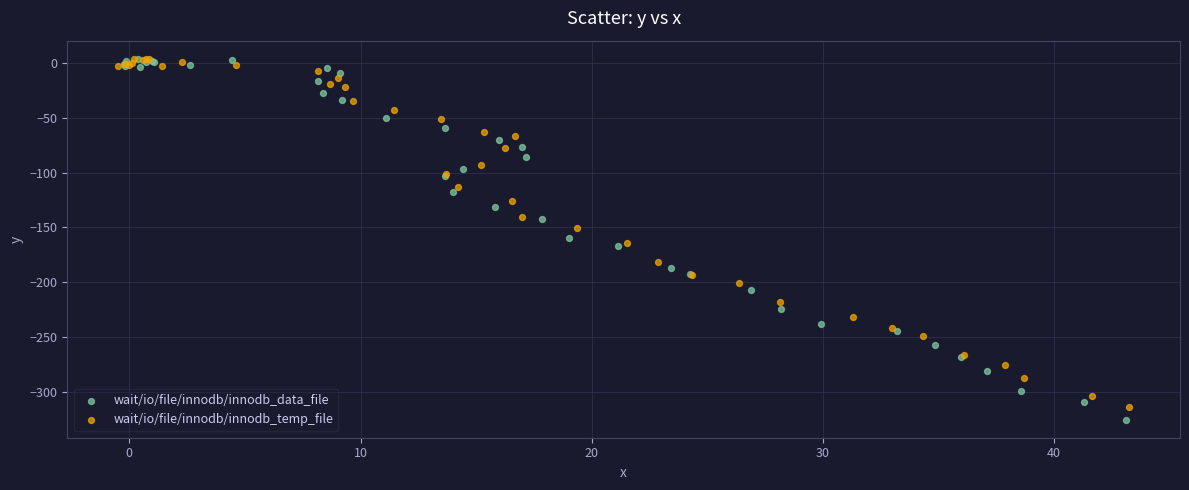

Which series has the widest spread of Y values?

wait/io/file/innodb/innodb_data_file